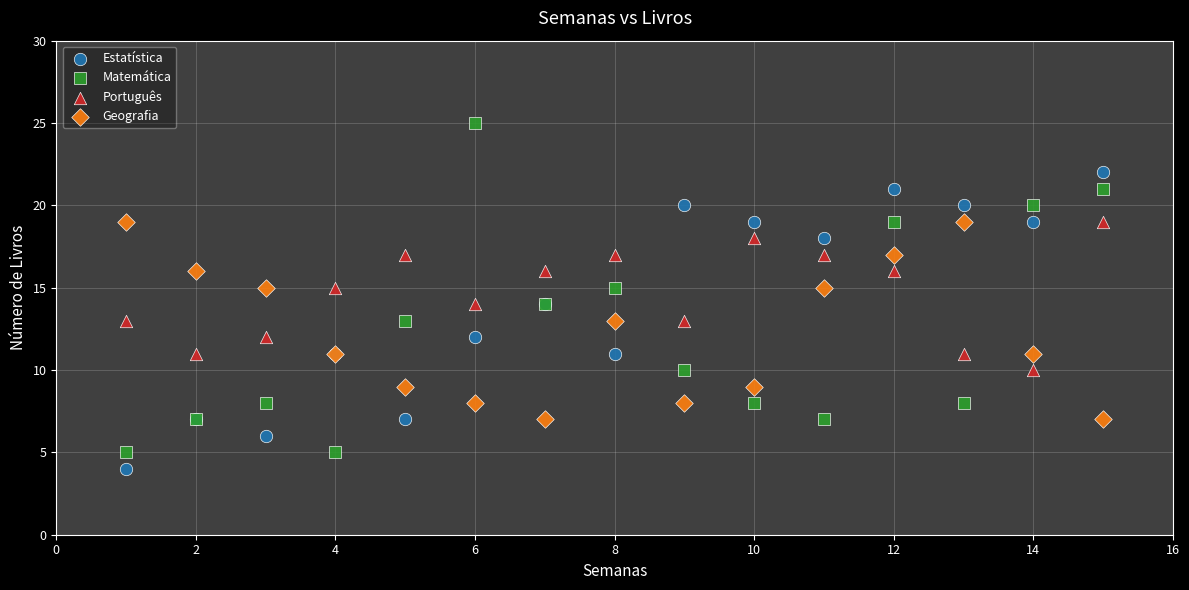

Which series reaches the maximum Y coordinate?

Matemática